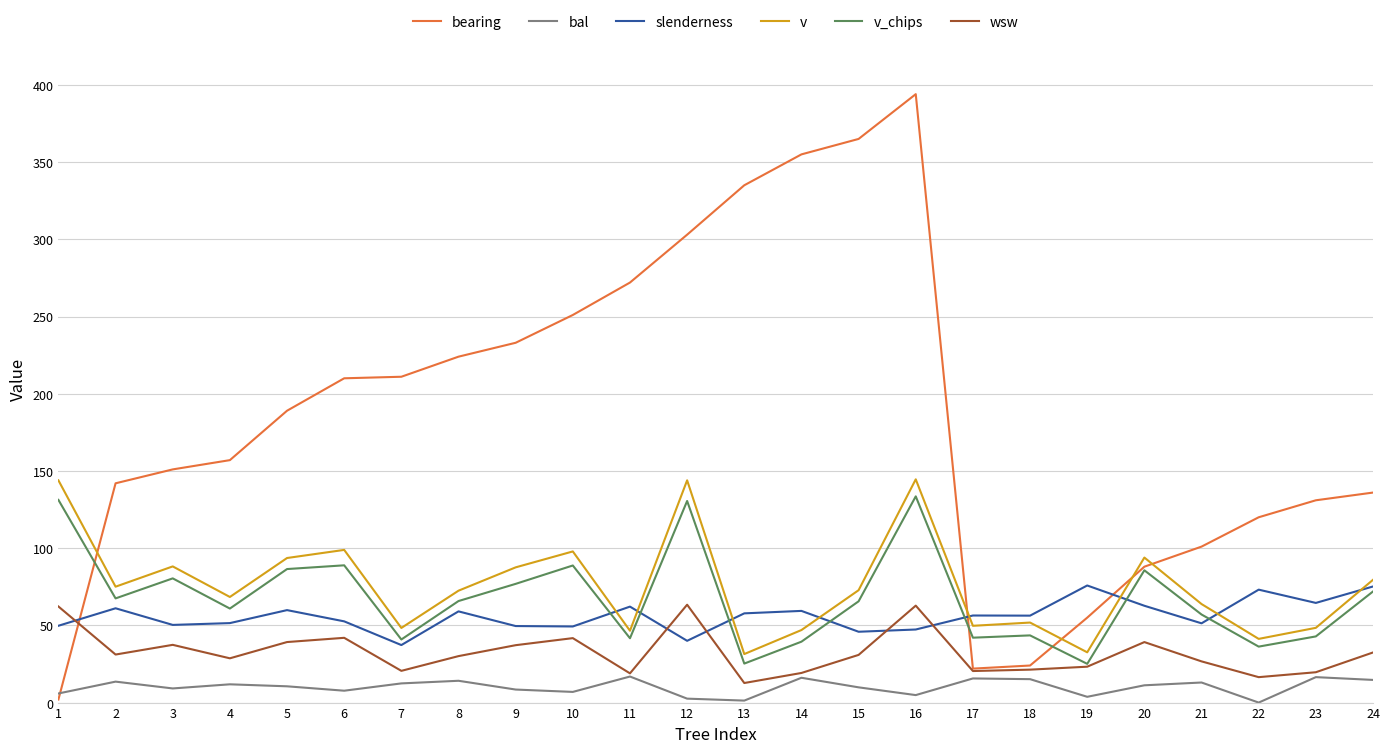

Which series has the largest total across all categories?

bearing